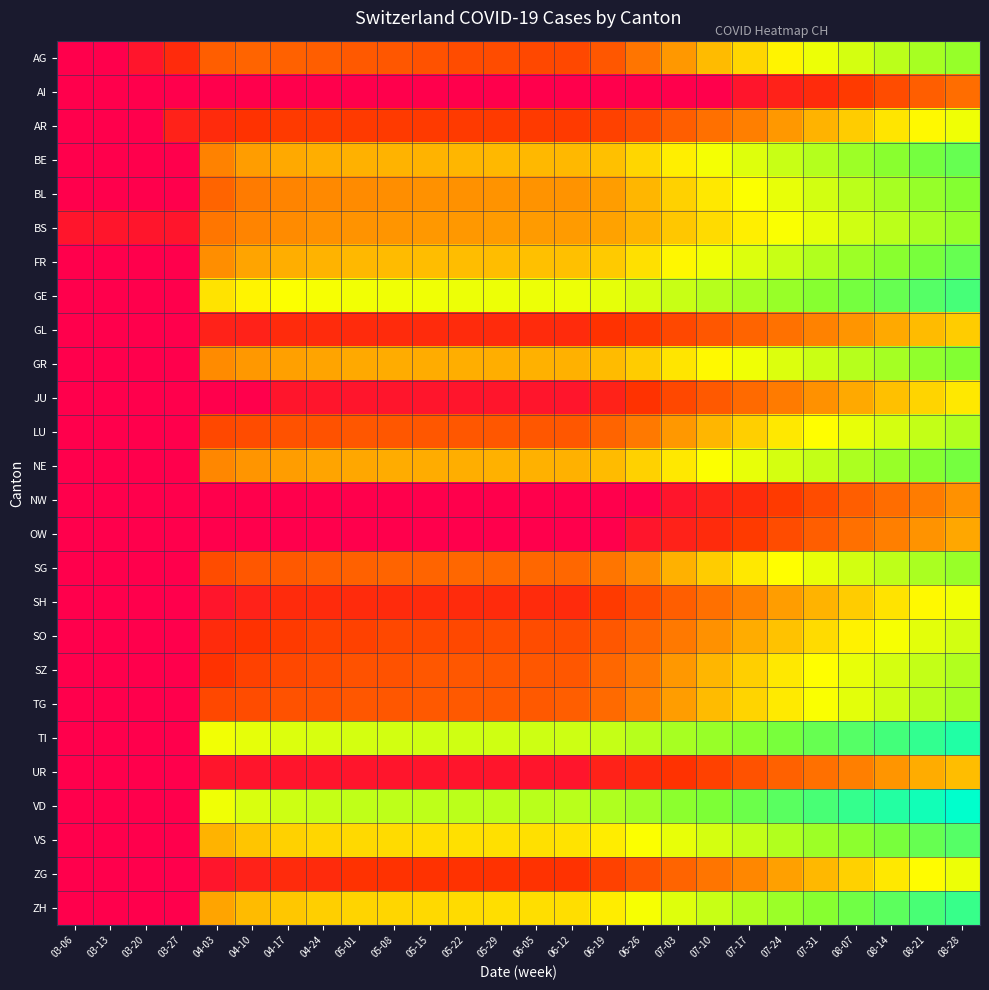

Which has a higher value, 04-10 or 08-21?

08-21